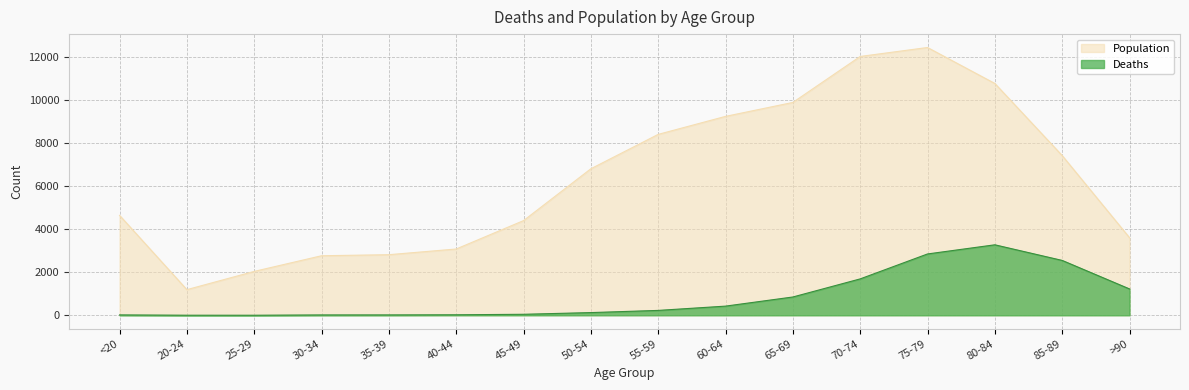

True or false: Deaths and Population cross at least once.

False